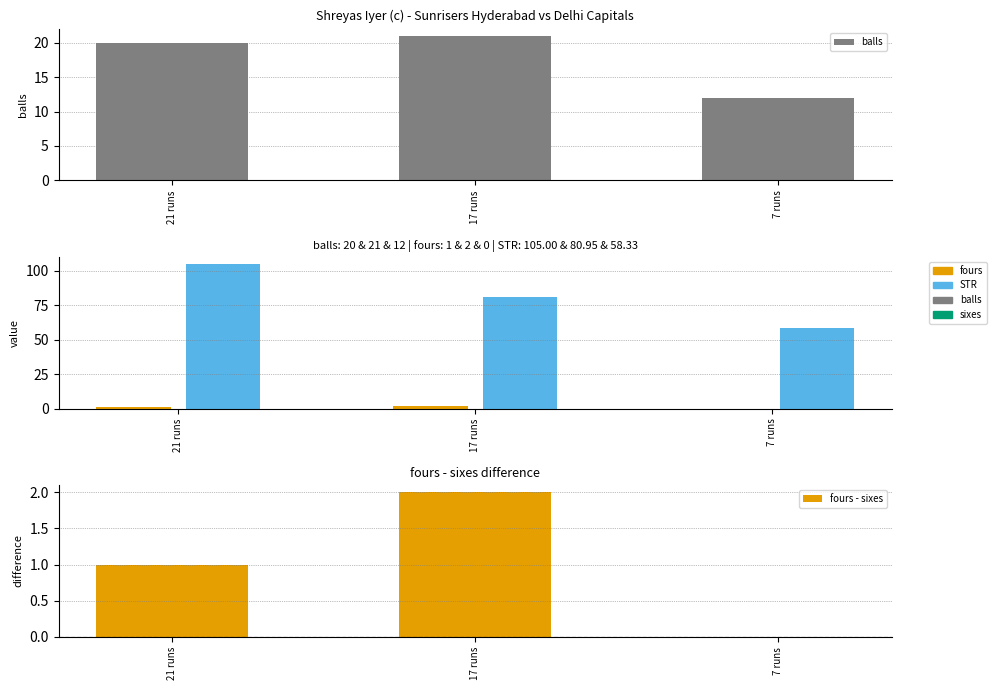

At which label does fours reach its peak?

17 runs